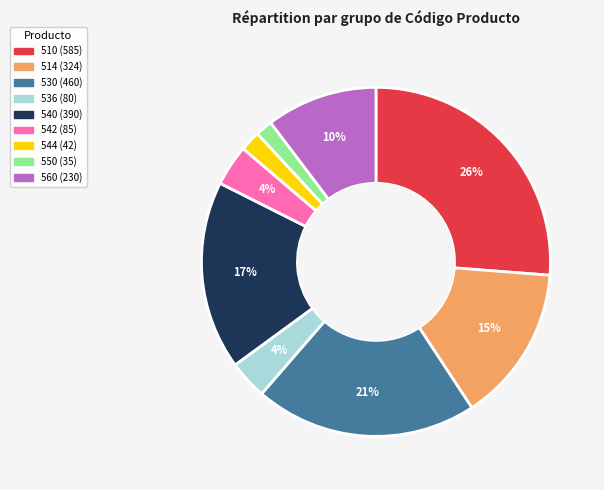

Between 510 and 560, which is larger?

510